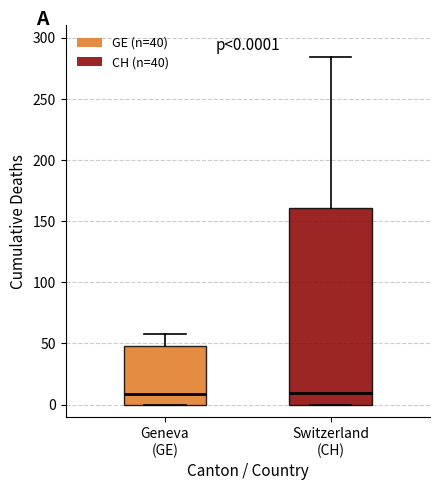

Comparing the boxes themselves (not the whiskers), which one is the tallest?

Switzerland (CH)